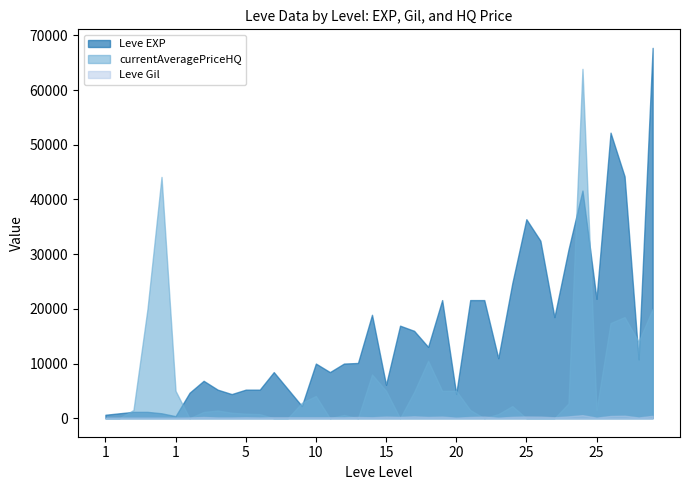

Where is Leve Gil nearest to the value 334?

25